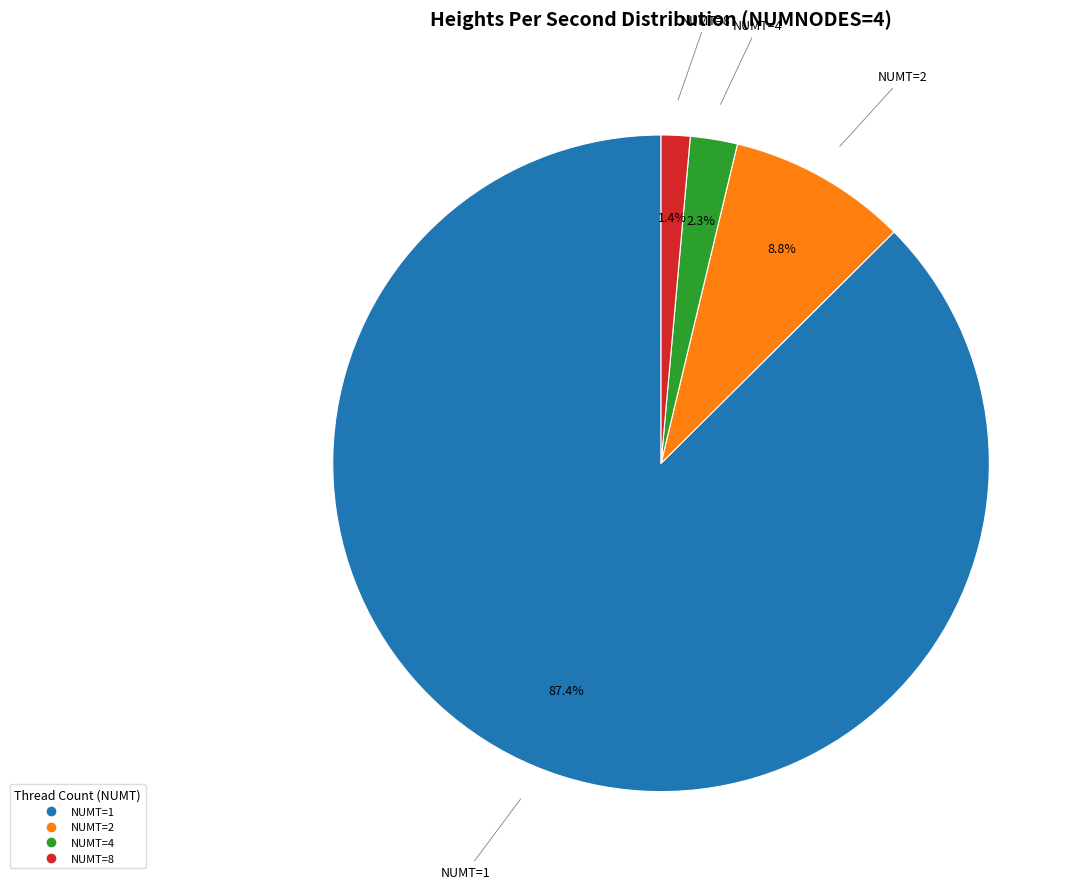

Which slice is the smallest?

NUMT=8